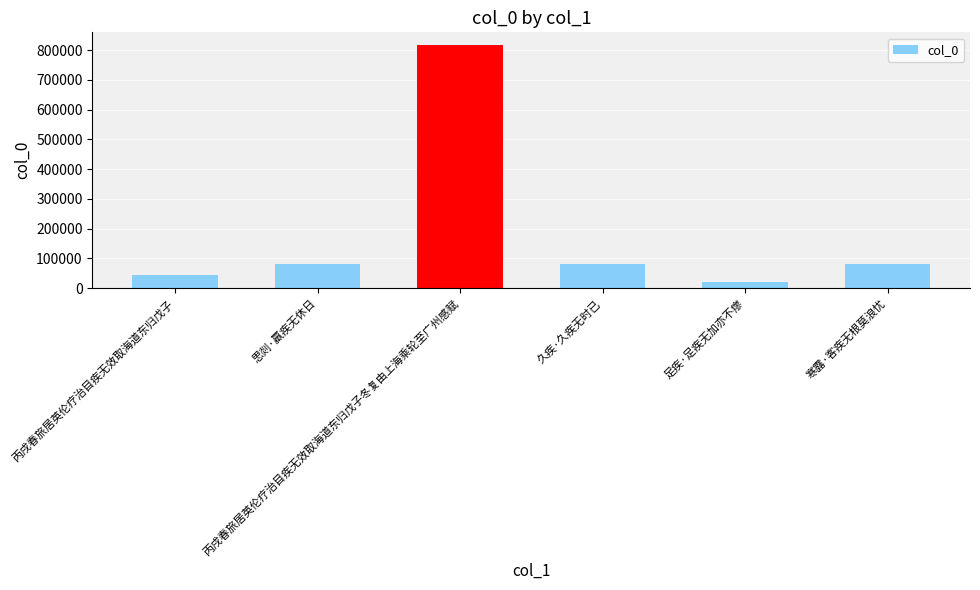

What is the average value?

188044